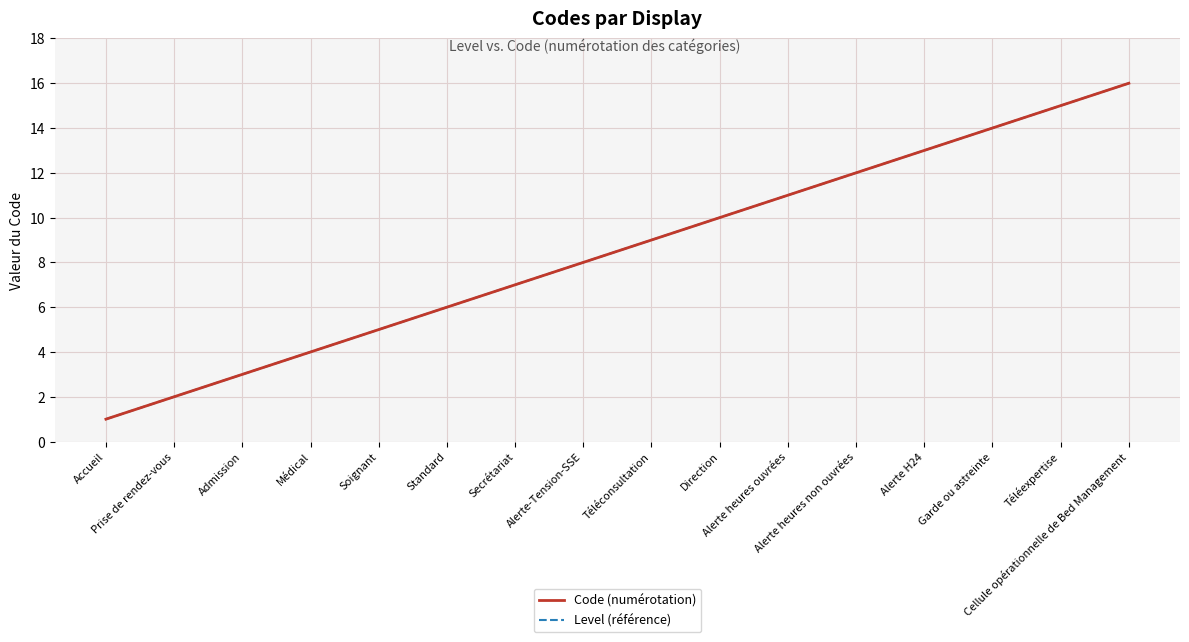

Does the chart display data point markers on the line(s)?

No